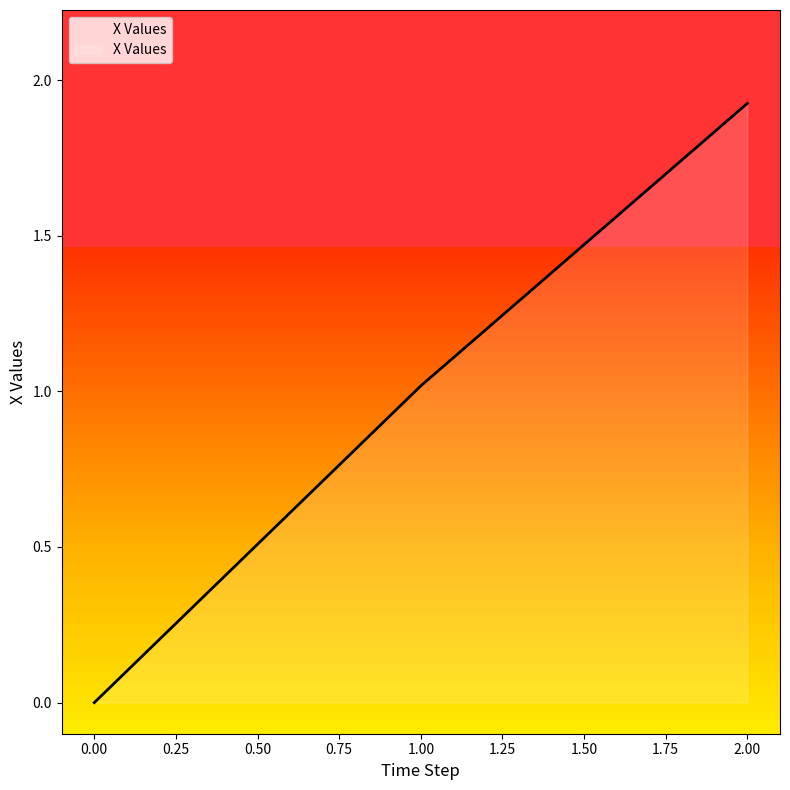

List the labels in order of value, smallest first.

0.00, 1.00, 2.00